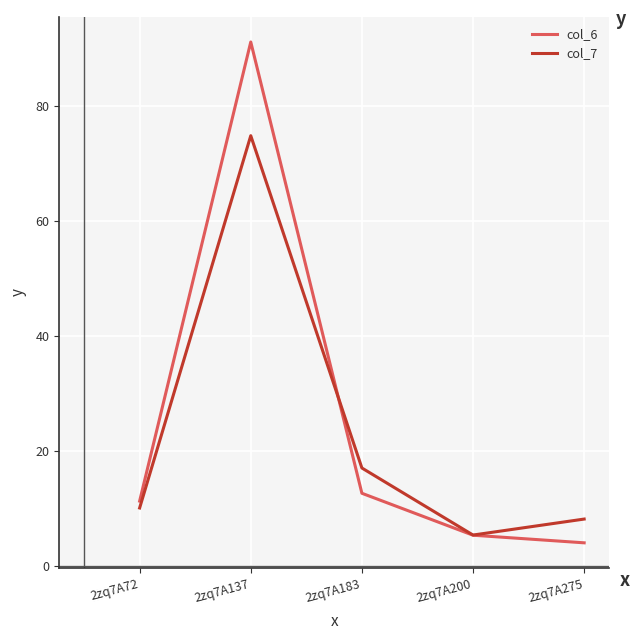

What is the difference between the maximum and minimum values in the col_7 series?

69.5